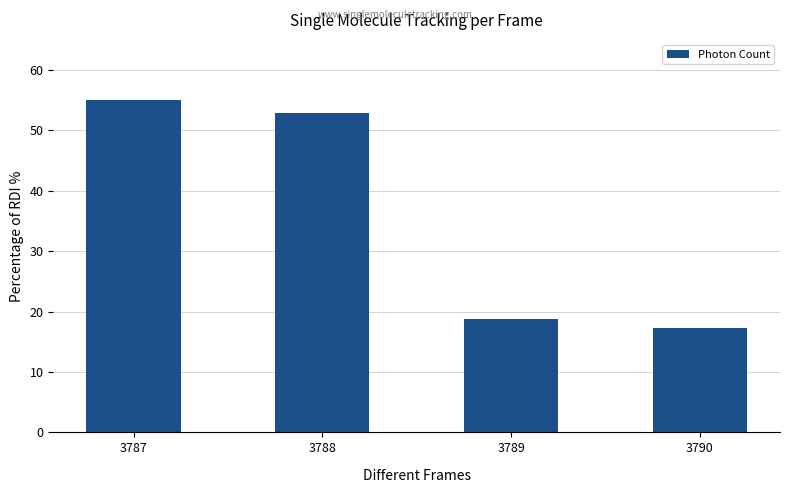

Rank the categories by value from lowest to highest.

3790, 3789, 3788, 3787